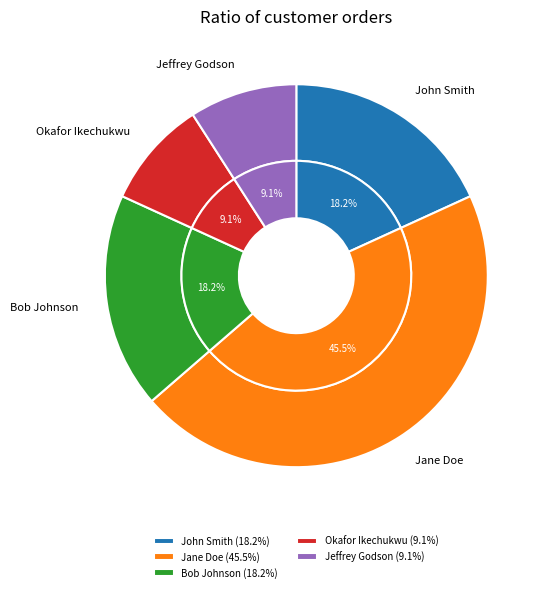

To the nearest percent, what percentage of the pie is Okafor Ikechukwu?

9%